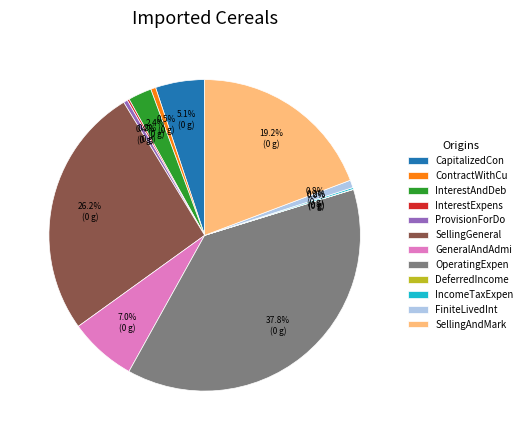

Does GeneralAndAdmi account for over 50% of the chart?

No